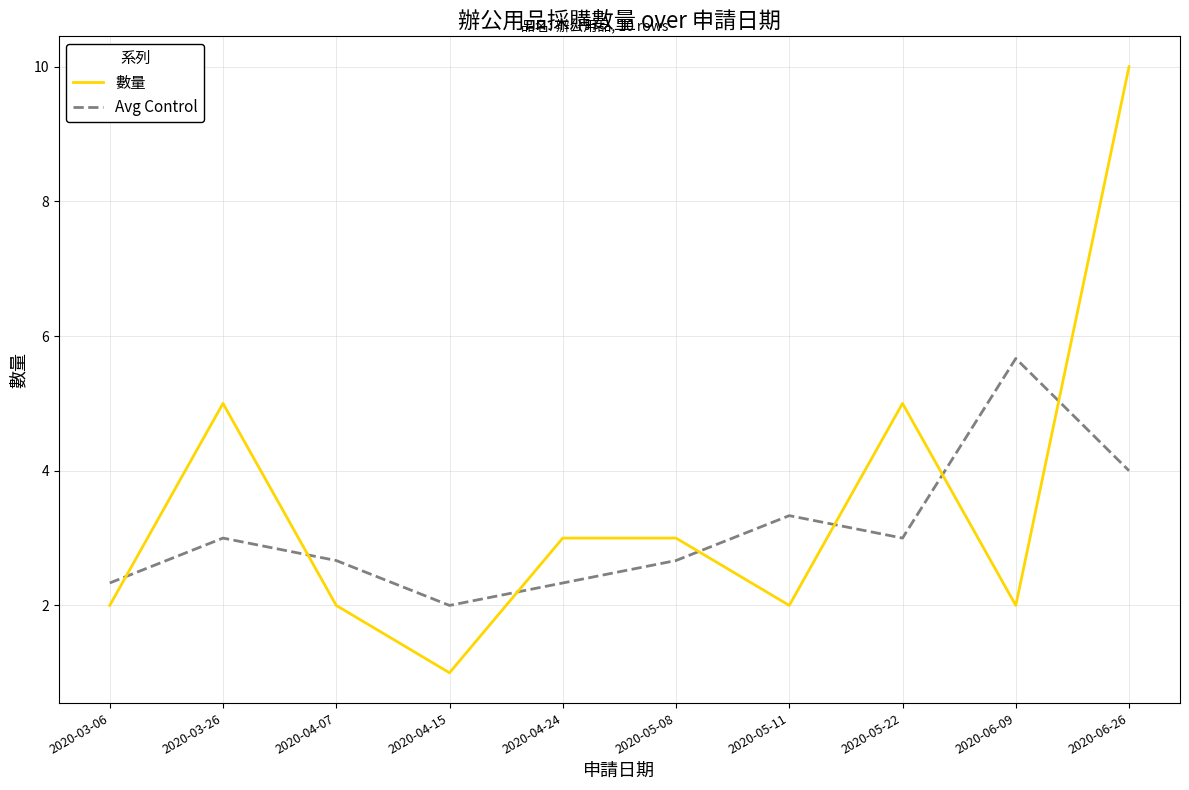

True or false: 數量 has more than 0 interior local peaks.

True